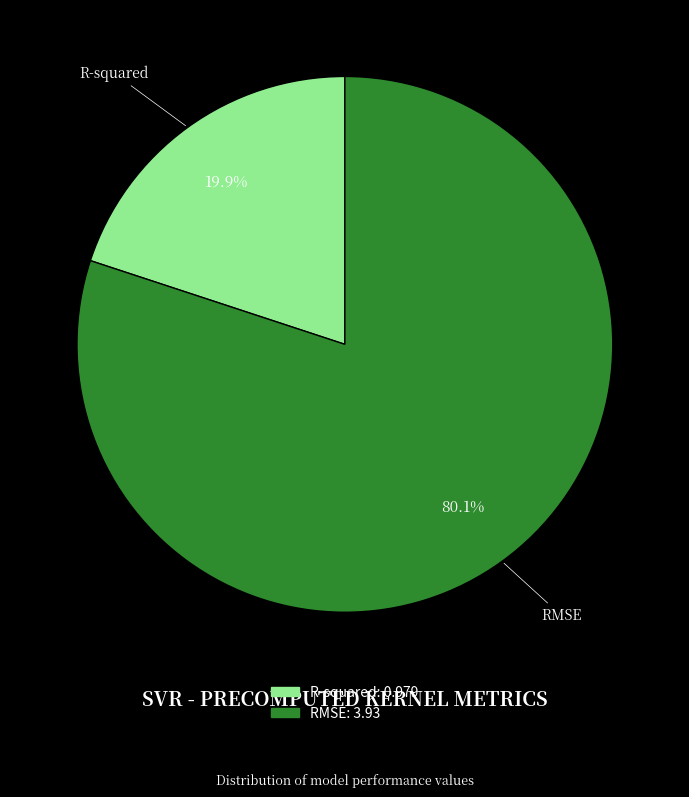

Which has a higher value, R-squared or RMSE?

RMSE